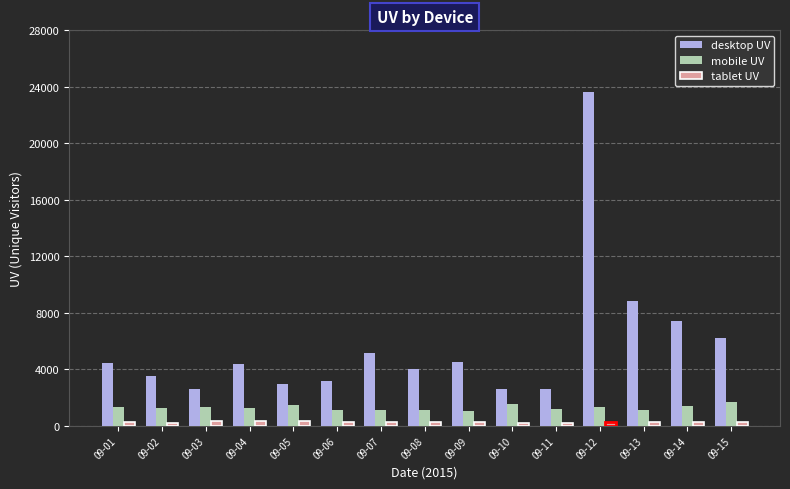

The desktop UV series shows 10660 at 09-14. True or false?

False